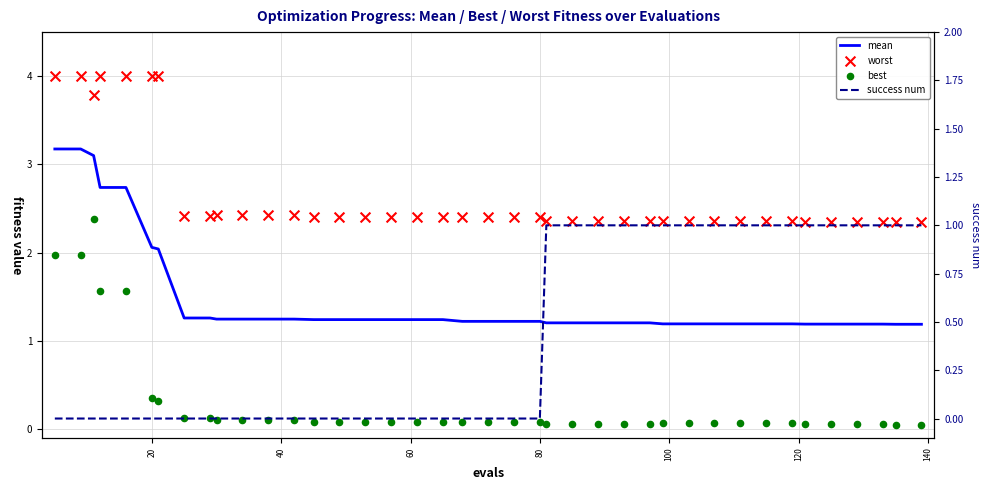

Which series has the largest total across all categories?

worst